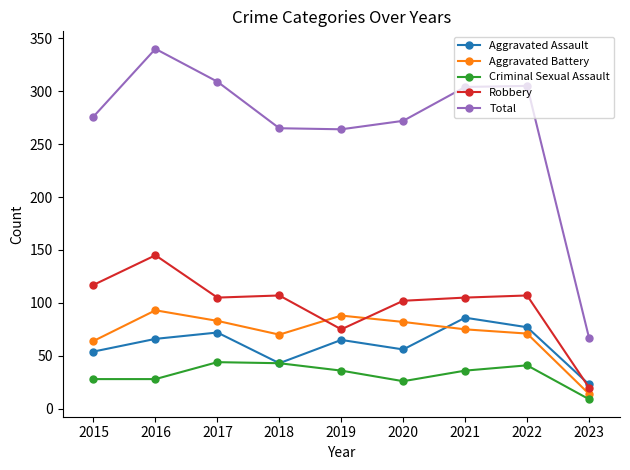

What is the total value across all series at 2018?

528